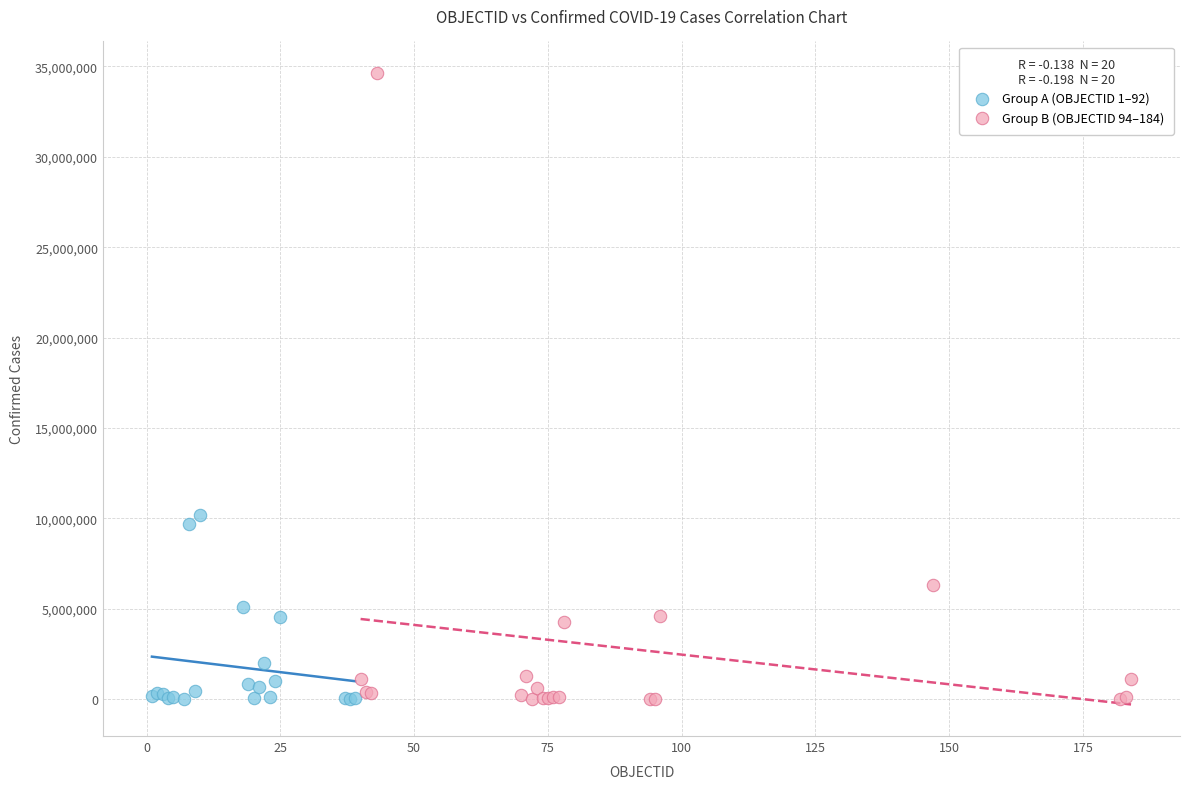

Which series has the widest spread of Y values?

Group B (OBJECTID 94–184)